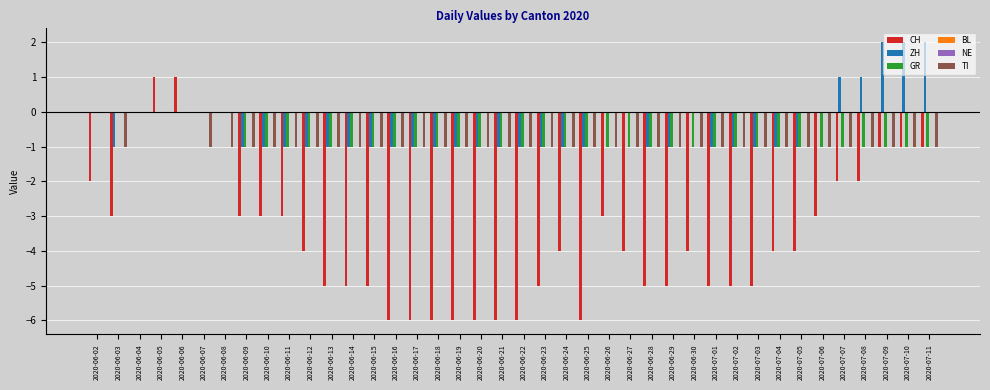

Is it true that ZH equals -1 at 2020-06-20?

True